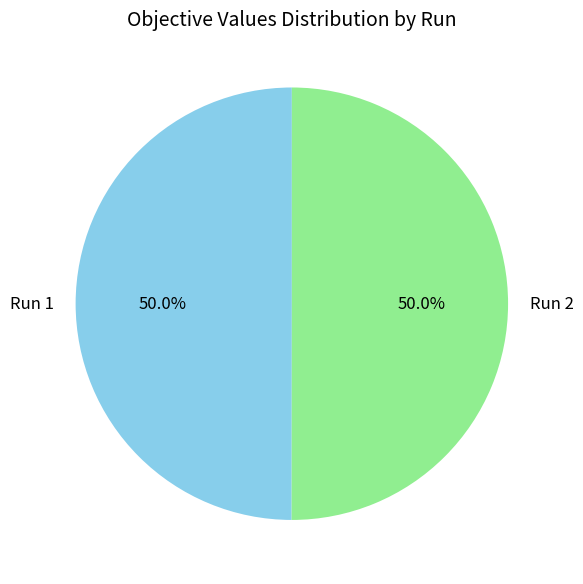

How much of the chart is everything except Run 2?

50.0%